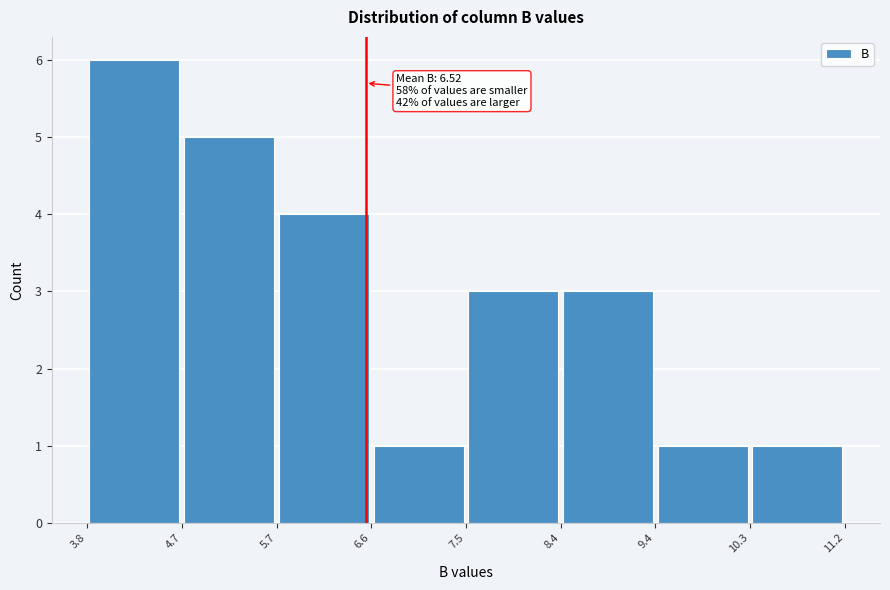

Which range on the x-axis has the tallest bar?

3.8 to 4.7